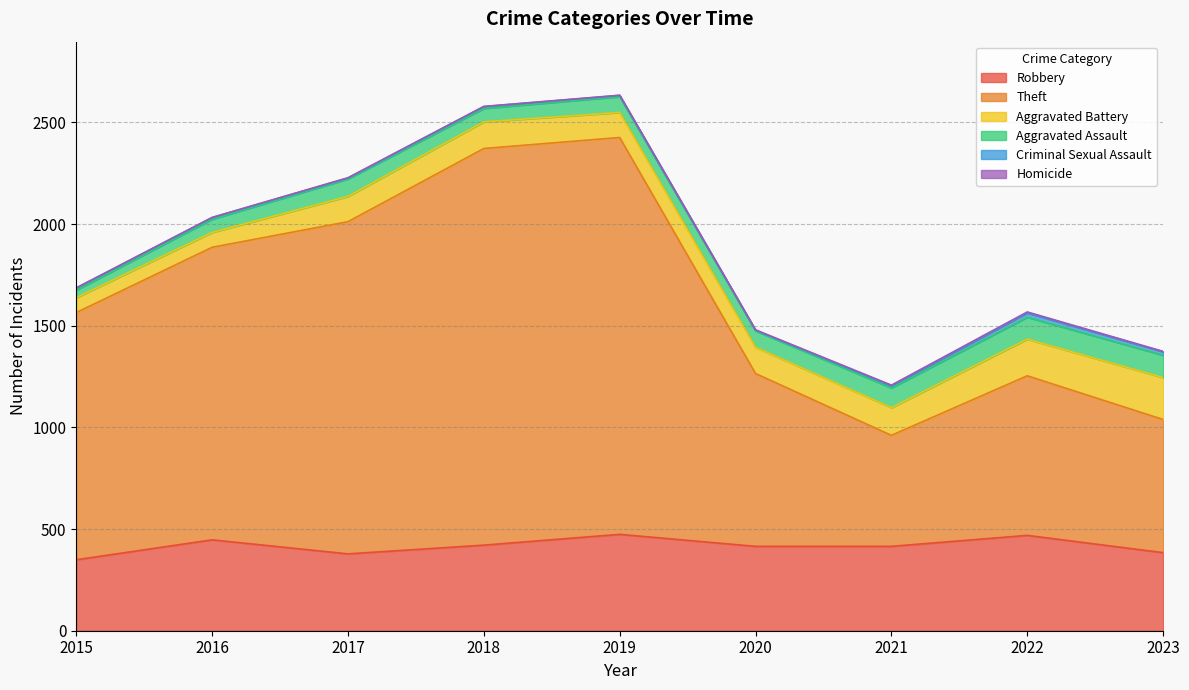

In Robbery, how many points are higher than both neighbors (excluding endpoints)?

3